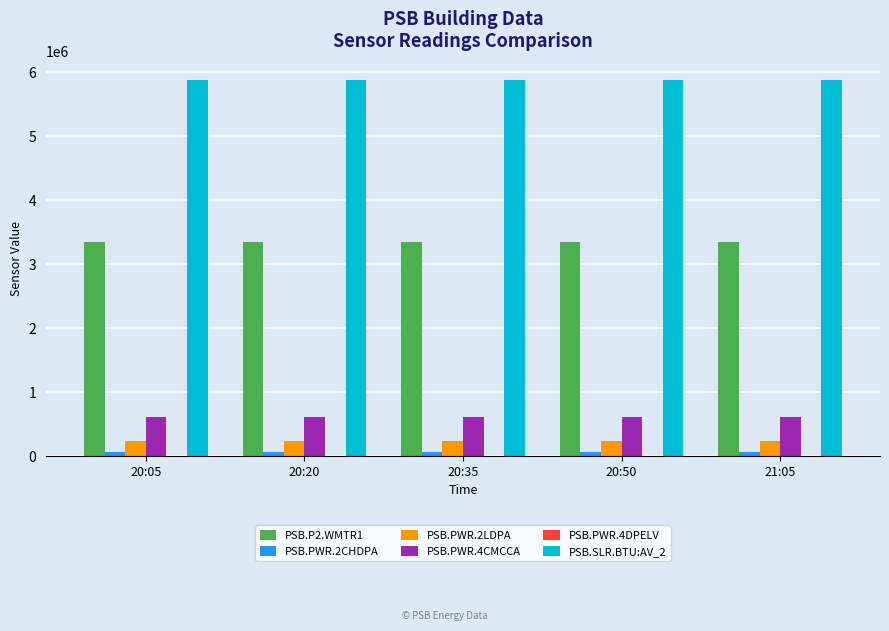

Is the value of PSB.PWR.2LDPA at 20:20 greater than the value of PSB.PWR.4CMCCA at 20:50?

No